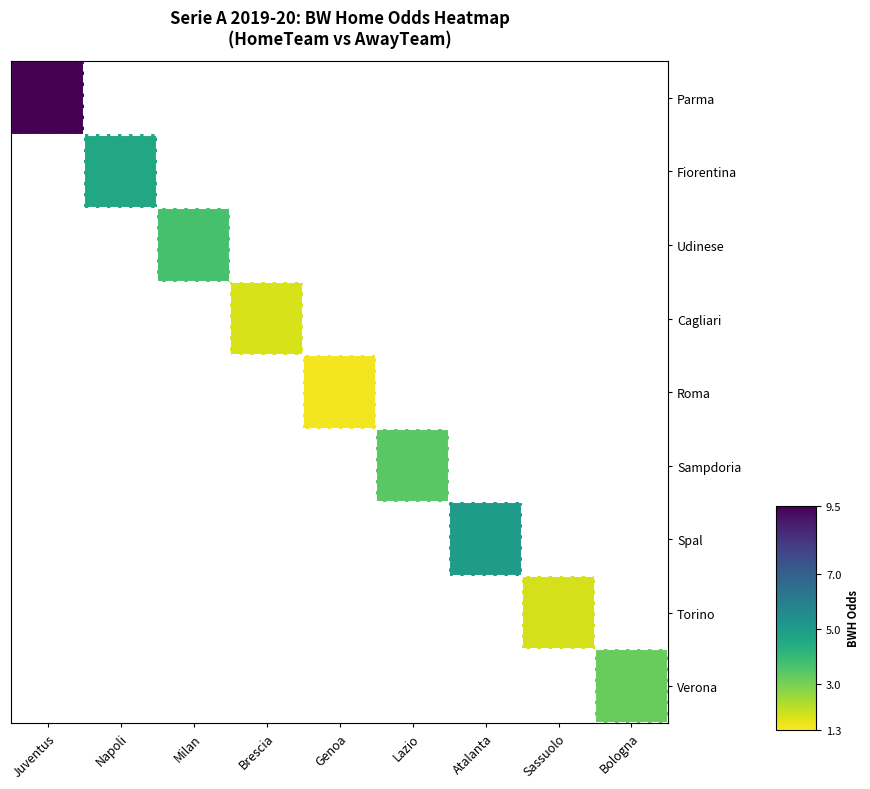

What is the smallest value displayed?

1.4